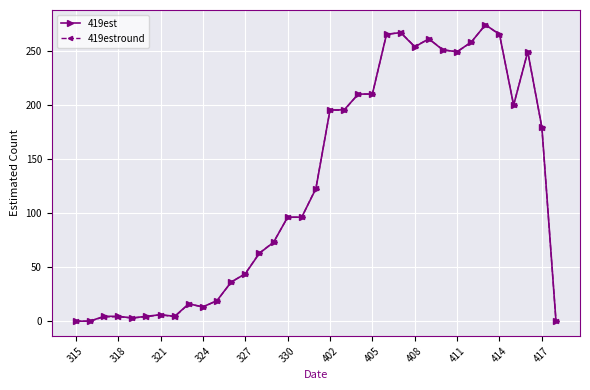

What is the value of the 419est point at the 28th from the left?

249.2